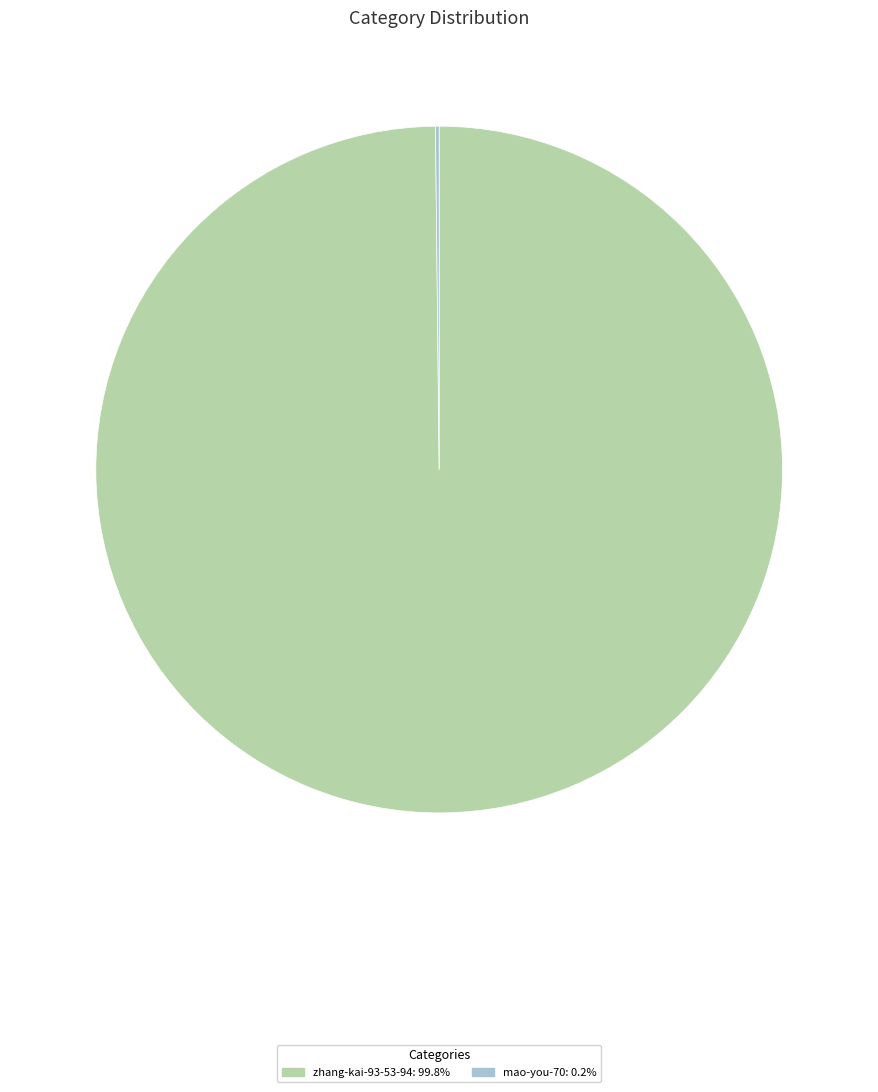

Which category has the biggest portion of the pie?

zhang-kai-93-53-94